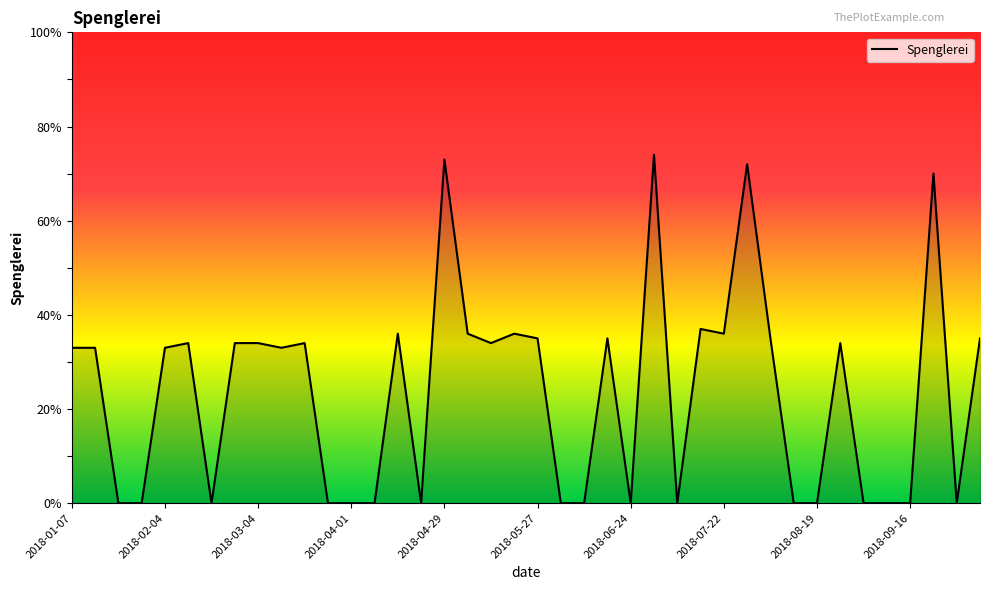

What is the sum of all values?

946